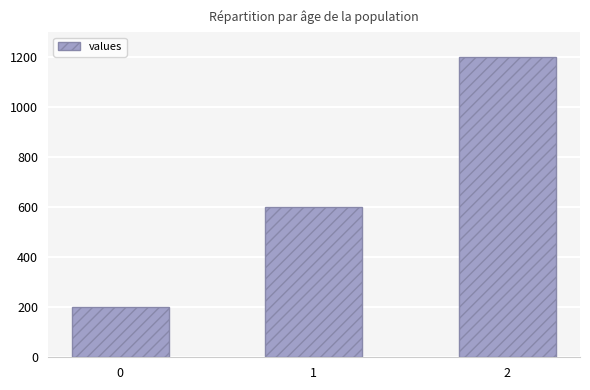

At which label is the value closest to 700?

1